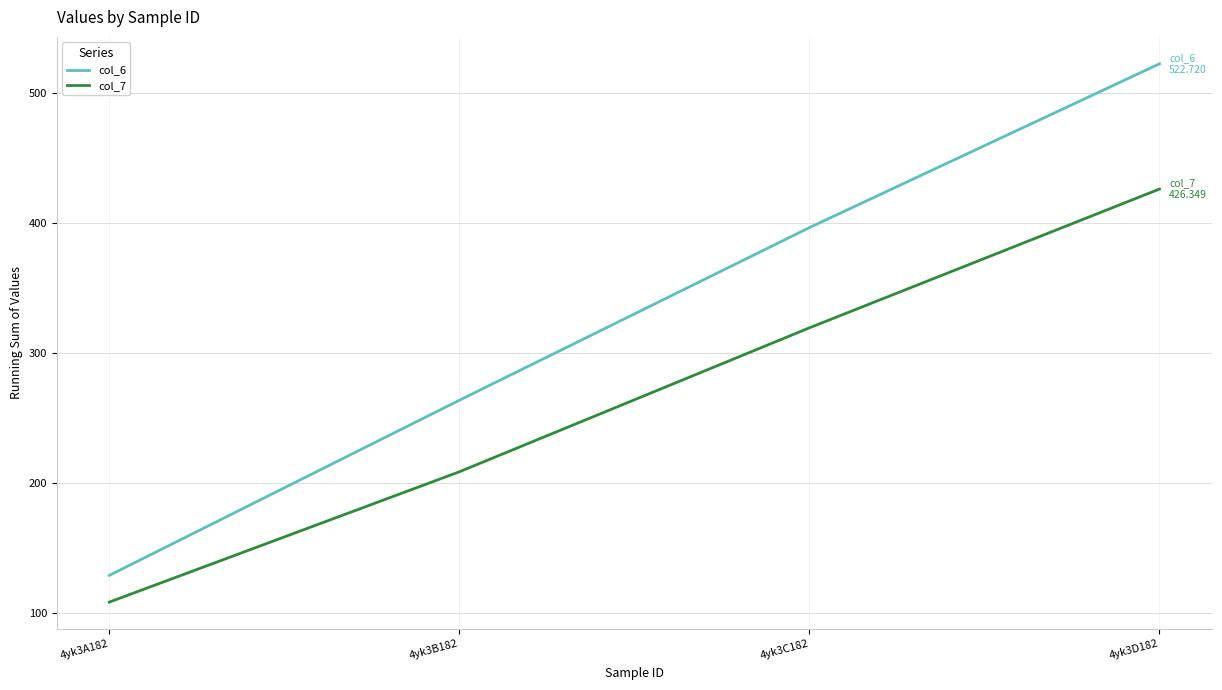

What is the lowest value of the col_7 series?

108.5